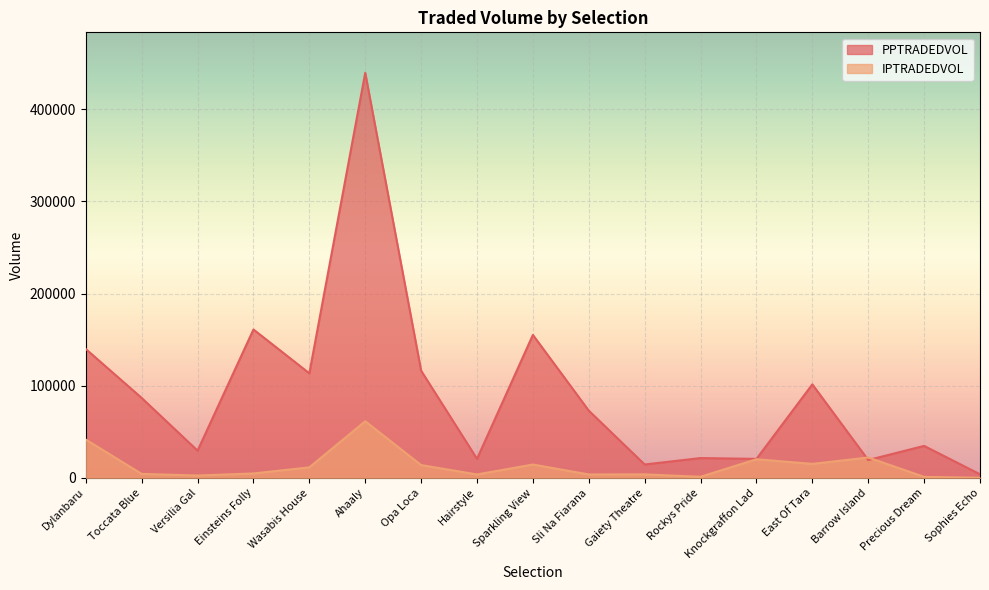

In PPTRADEDVOL, how many points are higher than both neighbors (excluding endpoints)?

6